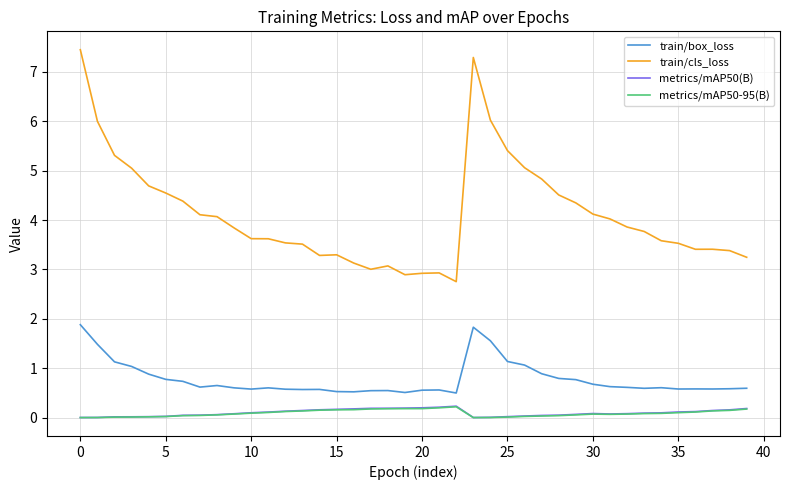

Is this an area chart (filled region under the line)?

No